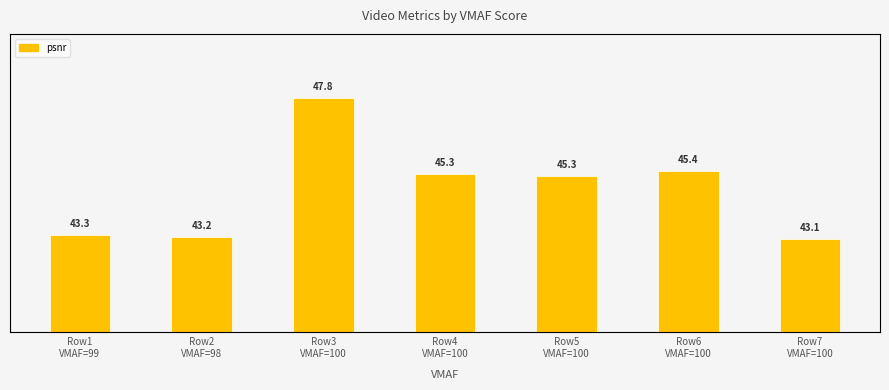

Rank the categories by value from highest to lowest.

Row3
VMAF=100, Row6
VMAF=100, Row4
VMAF=100, Row5
VMAF=100, Row1
VMAF=99, Row2
VMAF=98, Row7
VMAF=100